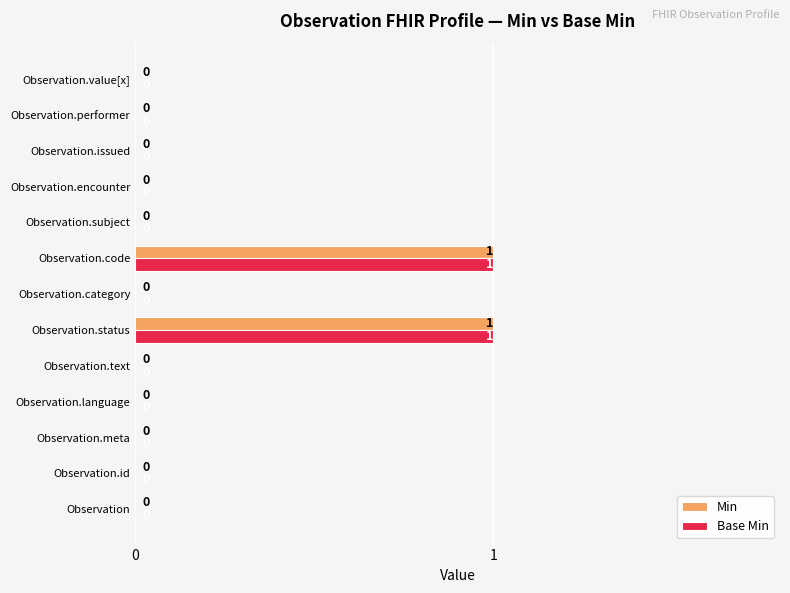

How many Base Min values are between 0 and 1?

13